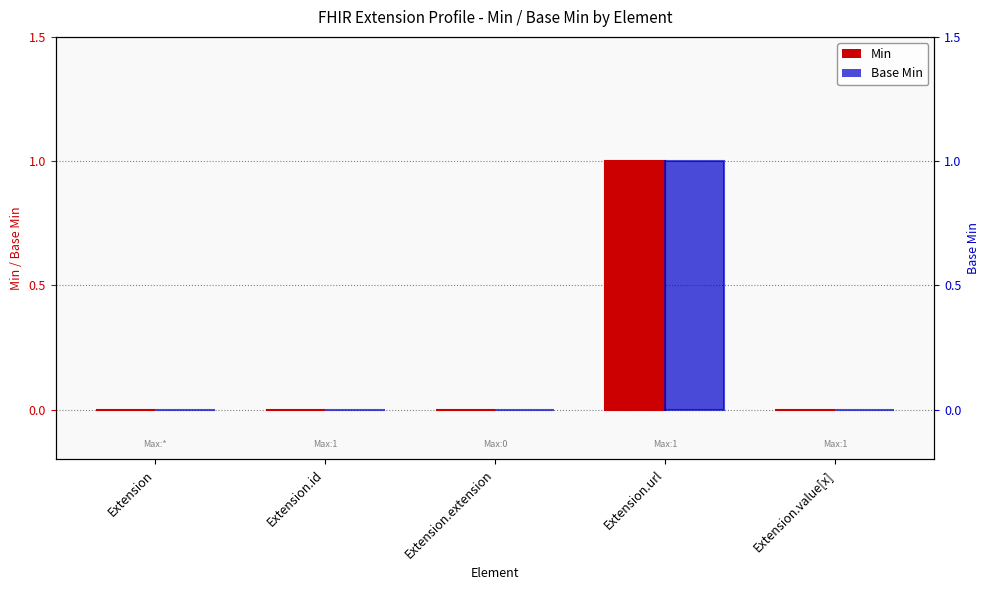

Count the Min values in the range 0 to 1.

5